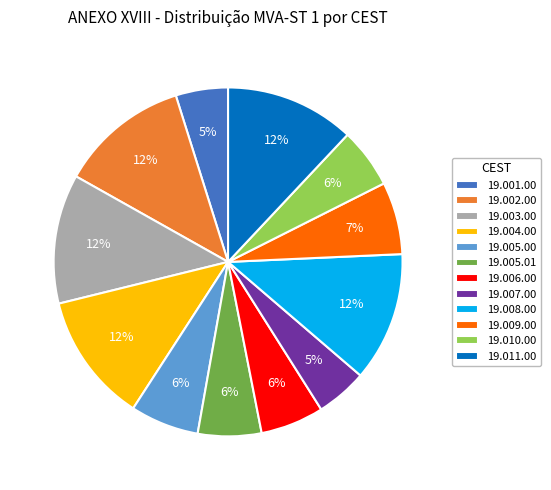

To the nearest percent, what is the combined percentage of 19.006.00 and 19.005.00?

12%